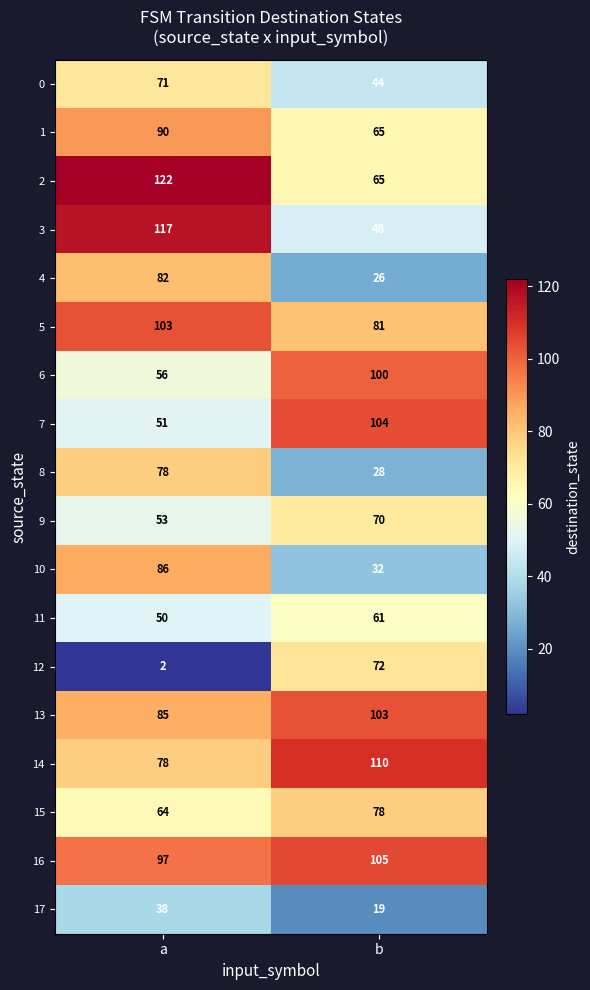

List the labels in order of 1 value, largest first.

a, b